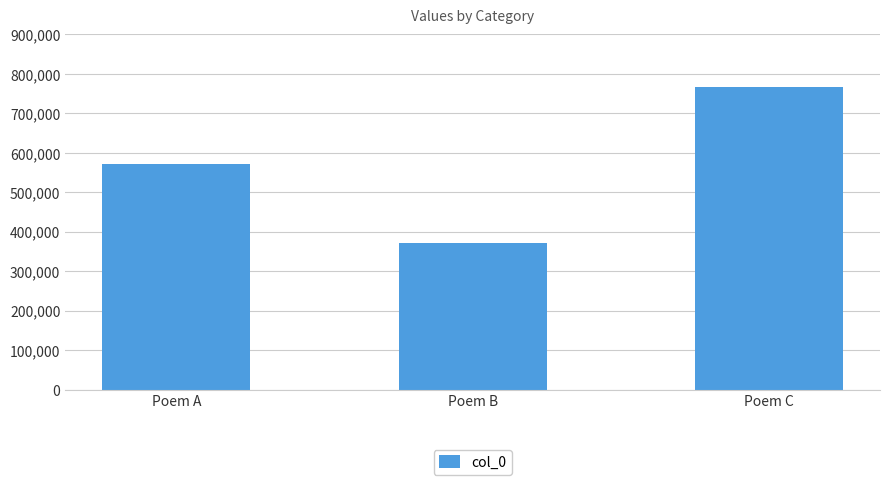

List the labels in order of value, smallest first.

Poem B, Poem A, Poem C